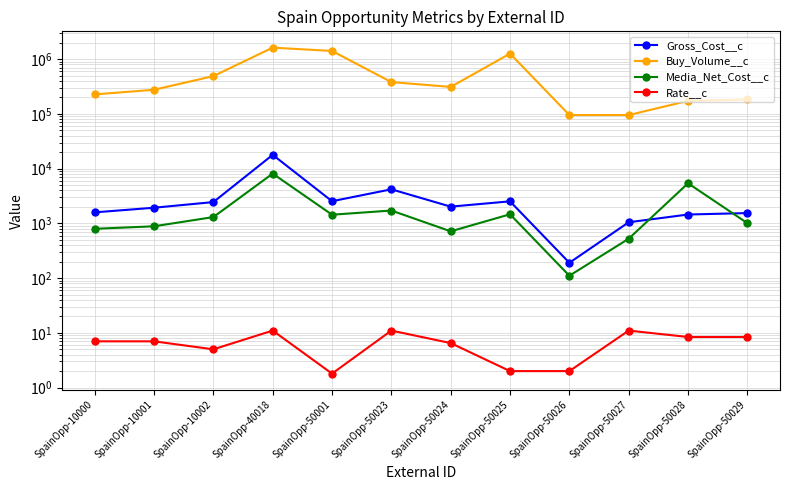

True or false: Gross_Cost__c has more than 1 points higher than both neighbors.

True